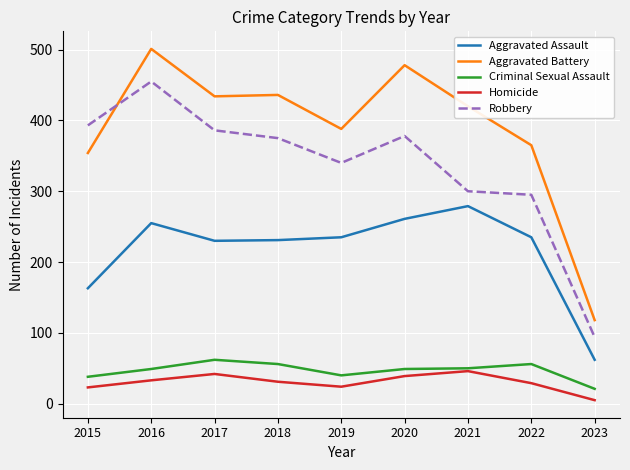

True or false: Aggravated Assault and Criminal Sexual Assault intersect in this chart.

False